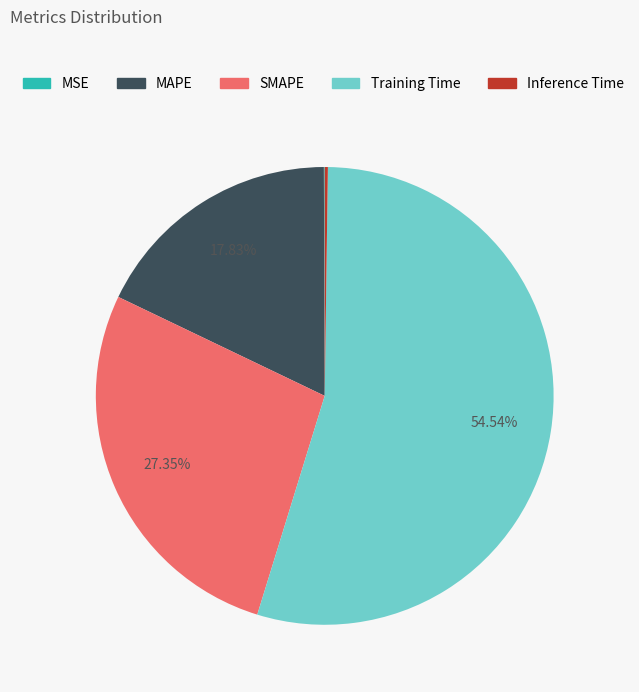

Which slice is the largest?

Training Time